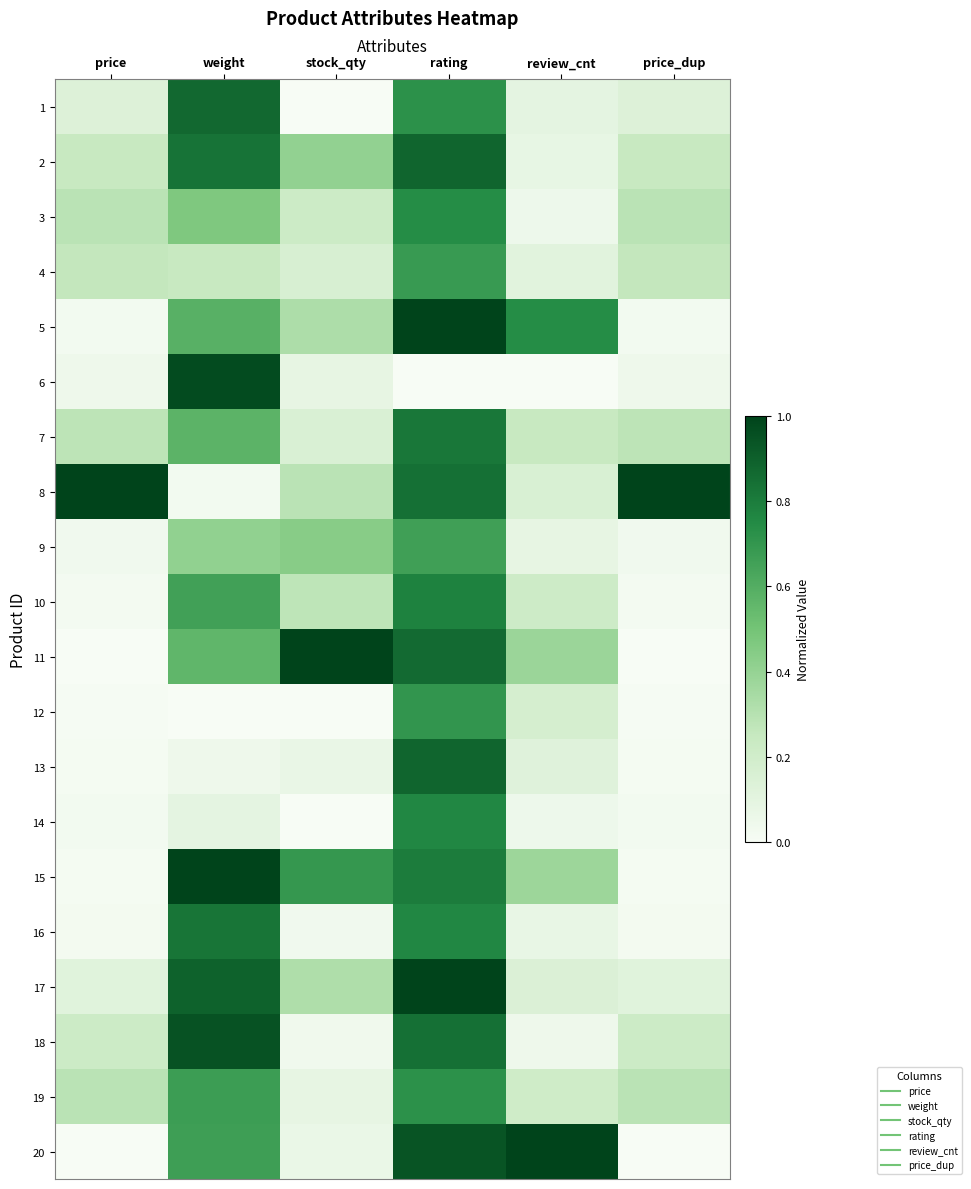

Rank the series at price from lowest to highest value.

20, 11, 12, 13, 15, 10, 16, 14, 5, 9, 6, 17, 1, 18, 2, 4, 7, 19, 3, 8